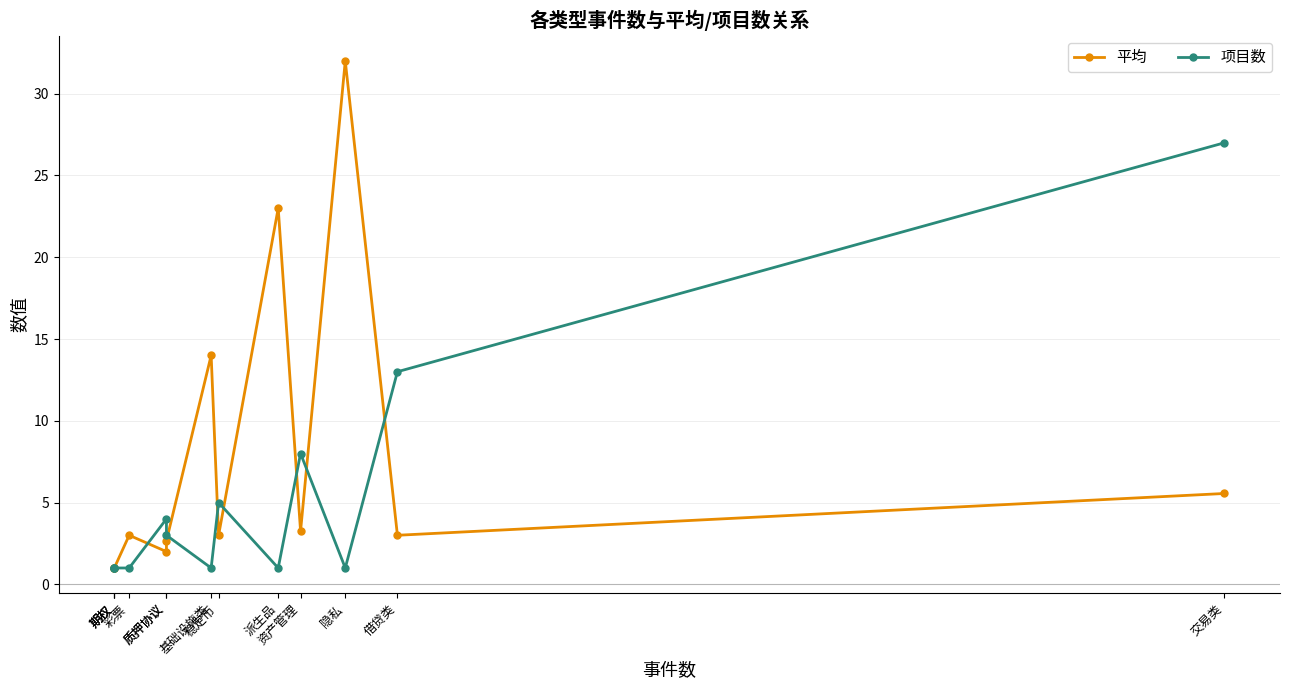

Which series changed the most between 隐私 and 质押协议?

平均